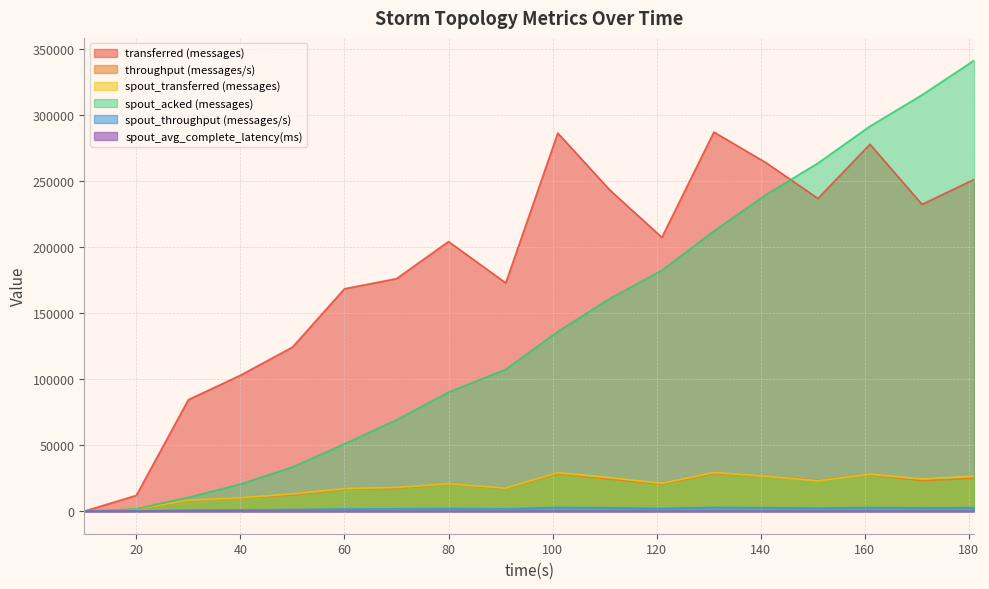

List the series in order of their peak value, highest first.

spout_acked (messages), transferred (messages), spout_transferred (messages), throughput (messages/s), spout_throughput (messages/s), spout_avg_complete_latency(ms)